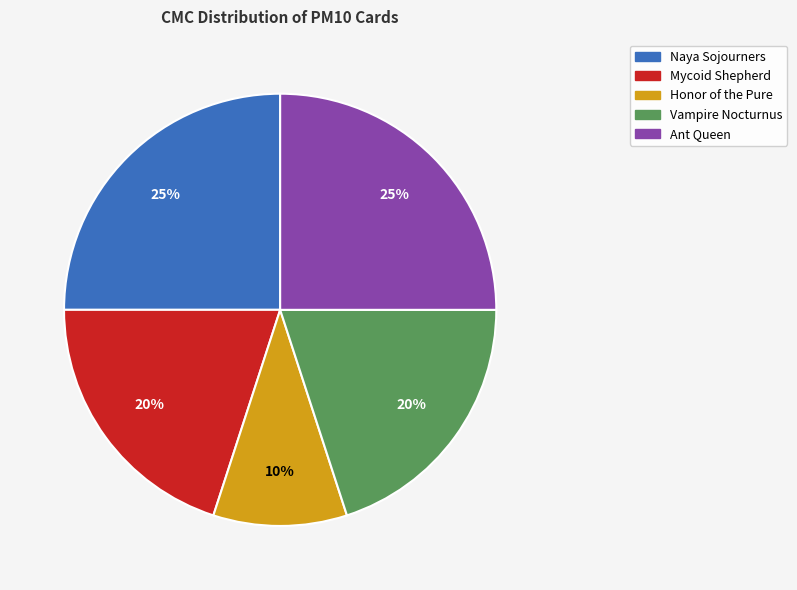

Does Mycoid Shepherd account for over 50% of the chart?

No